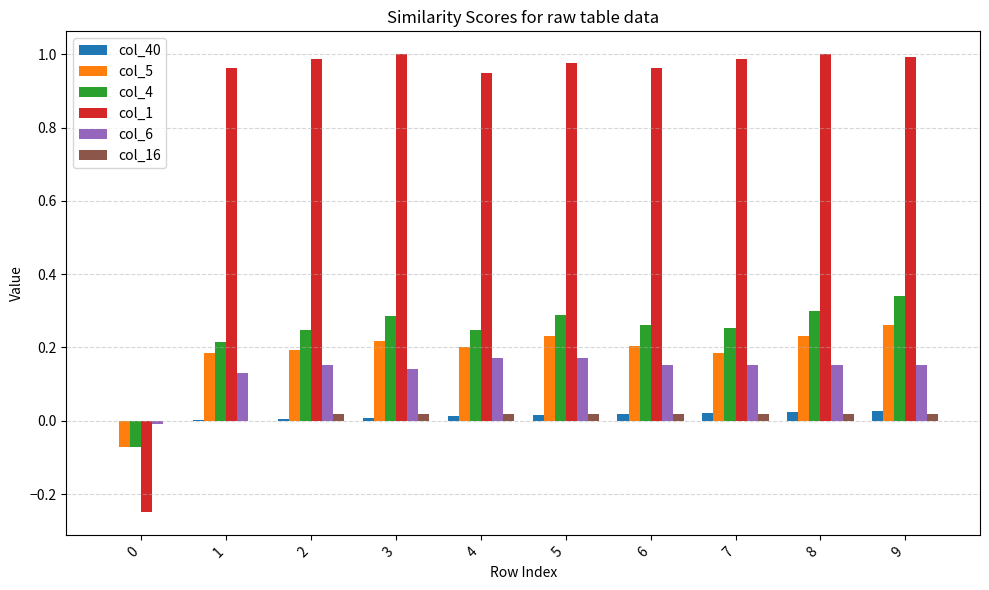

Which series has the largest total across all categories?

col_1